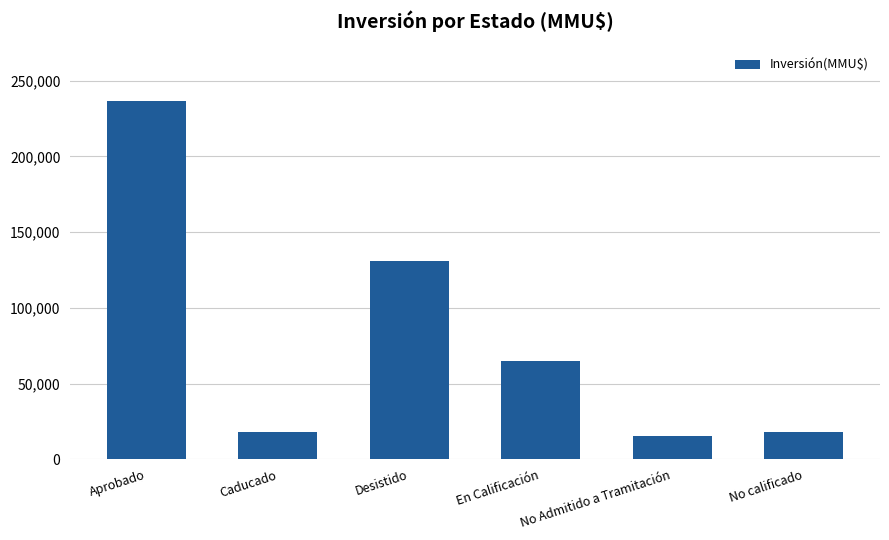

What is the difference between the values at Aprobado and Caducado?

218621